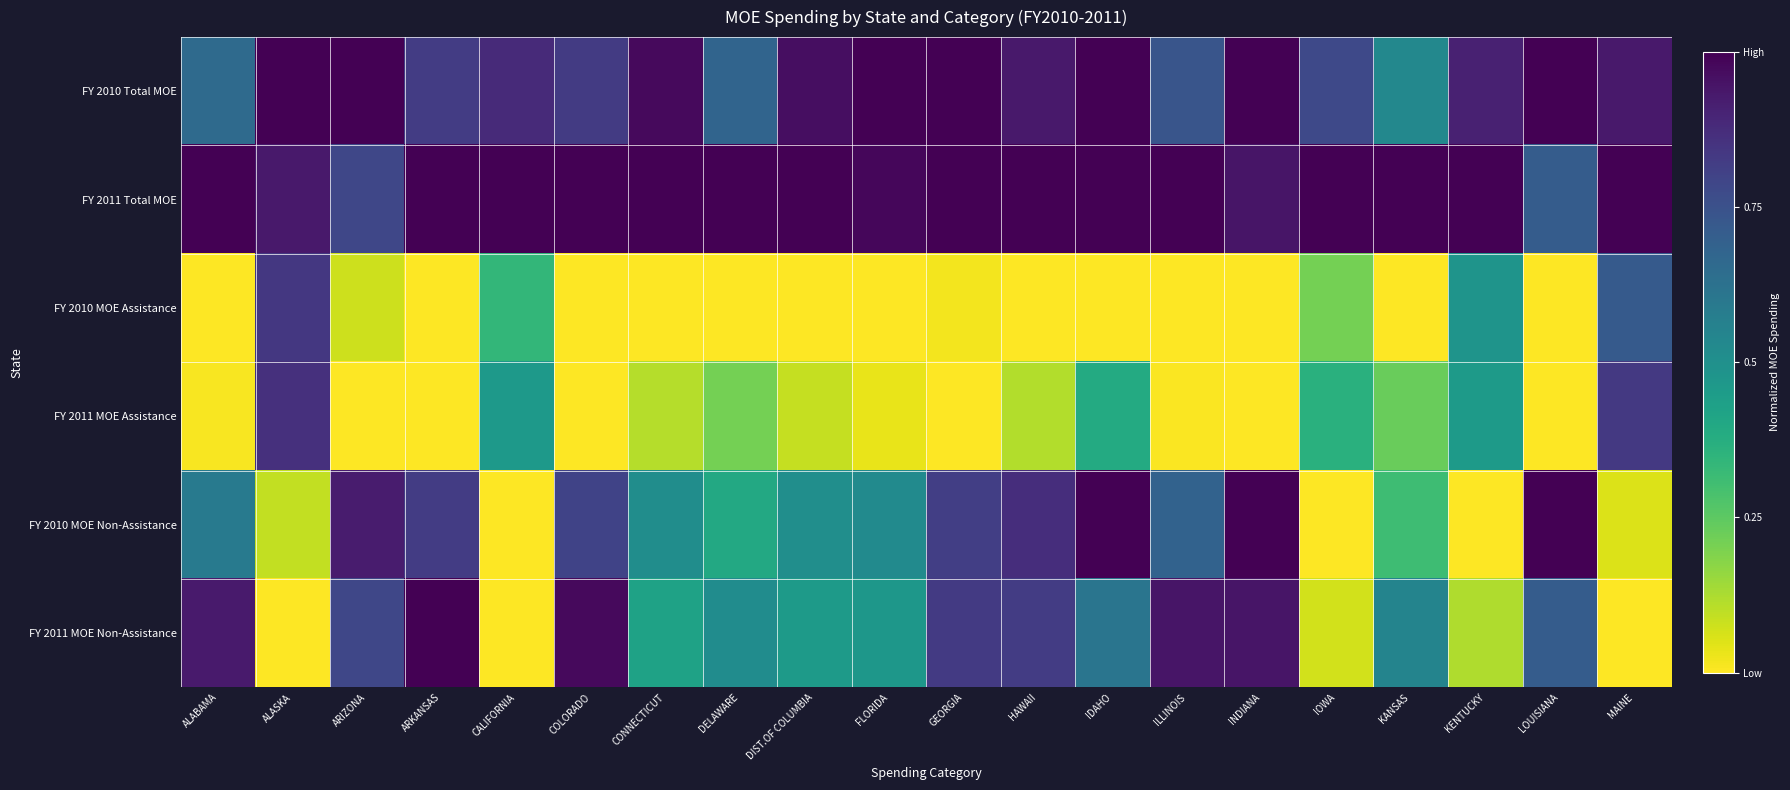

Rank the series by their maximum value, from lowest to highest.

FY 2010 MOE Assistance, FY 2011 MOE Assistance, FY 2010 Total MOE, FY 2011 Total MOE, FY 2010 MOE Non-Assistance, FY 2011 MOE Non-Assistance